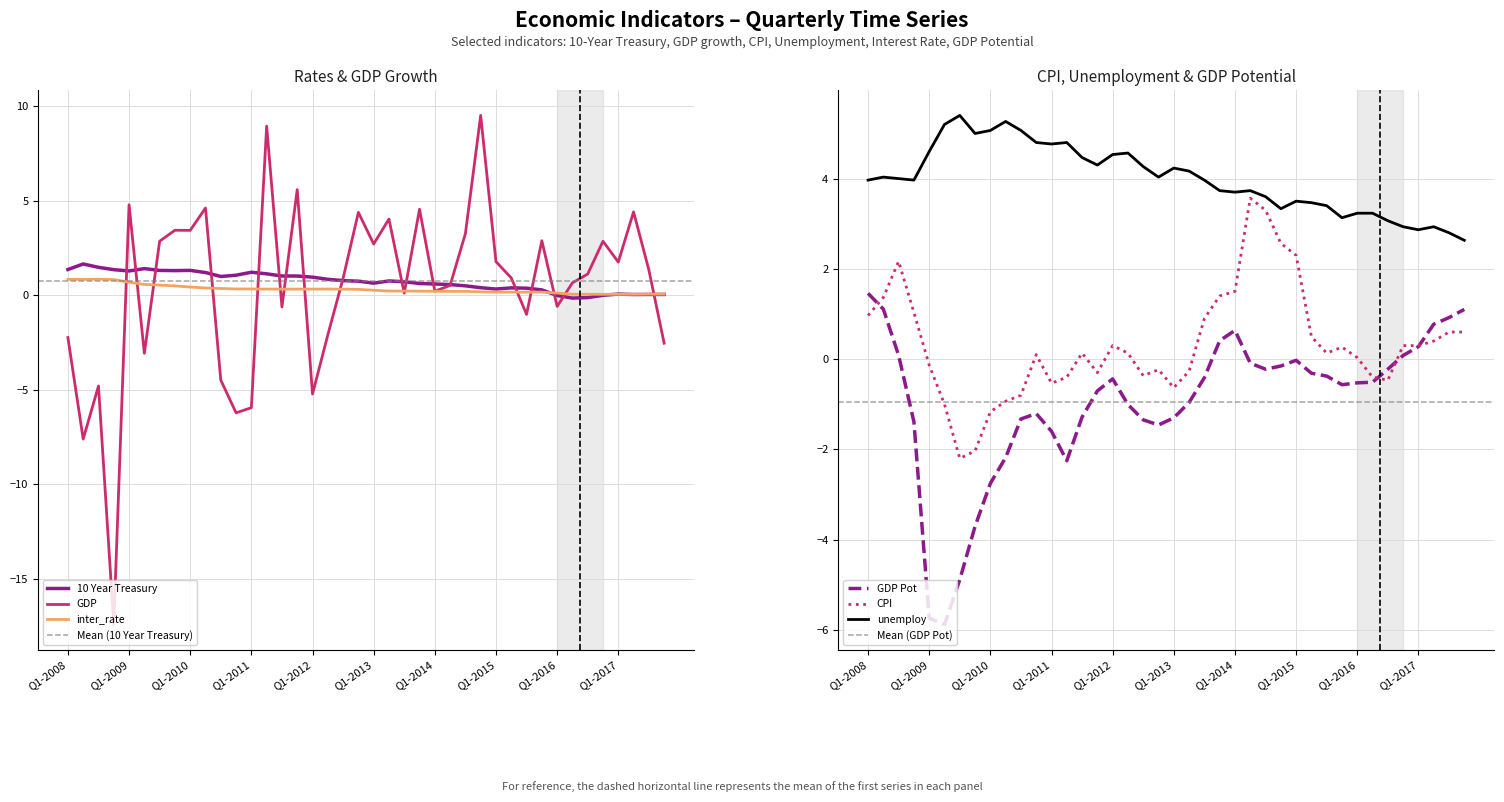

How many values in CPI are below zero?

16